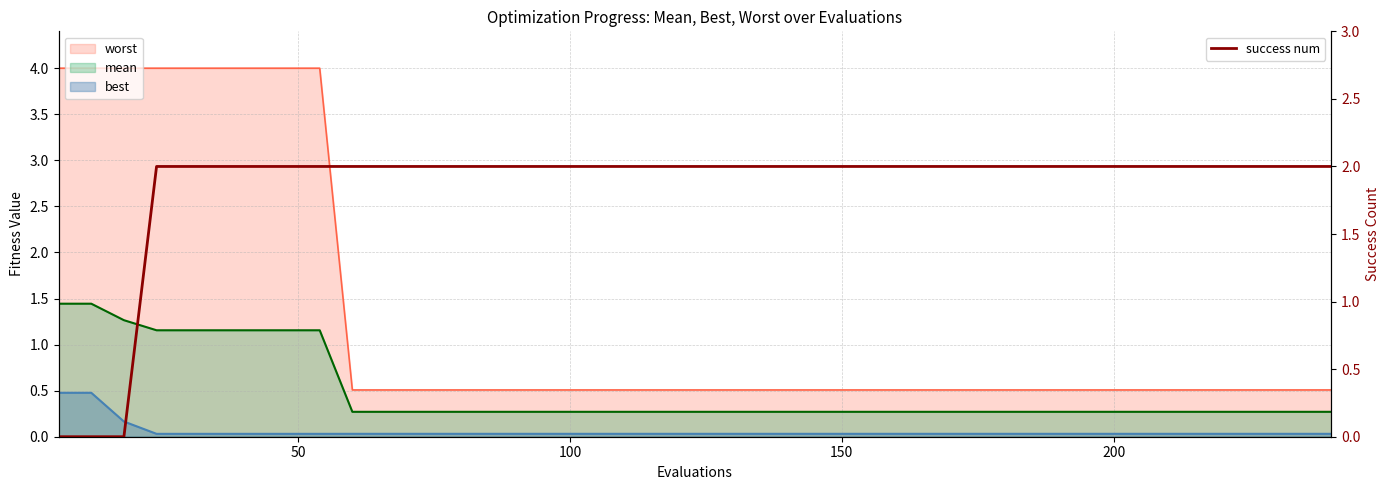

How many values are between 2 and 3?

37